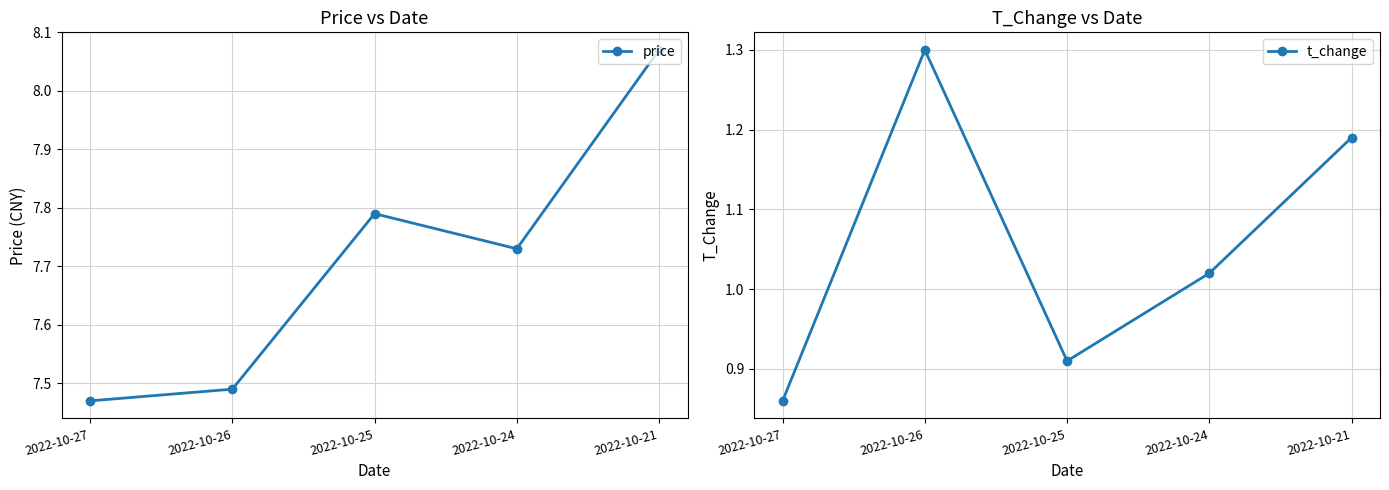

At which category does price reach its first local valley?

2022-10-24